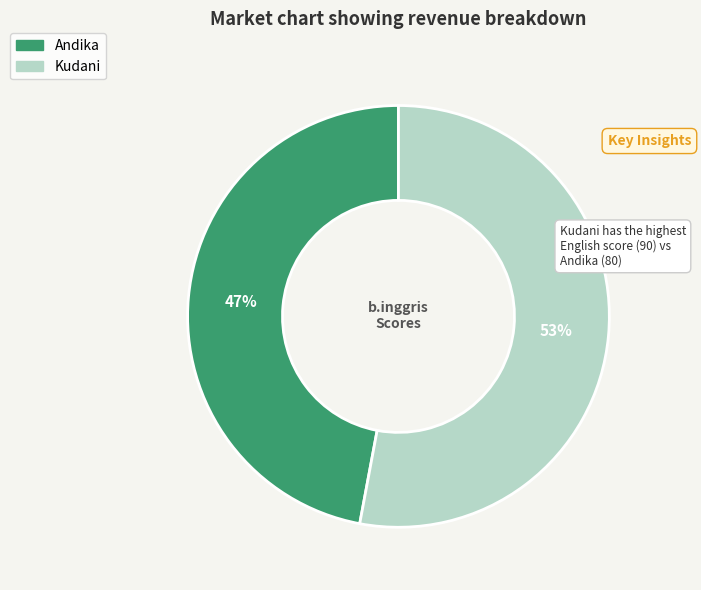

Rank the categories by value from lowest to highest.

Andika, Kudani